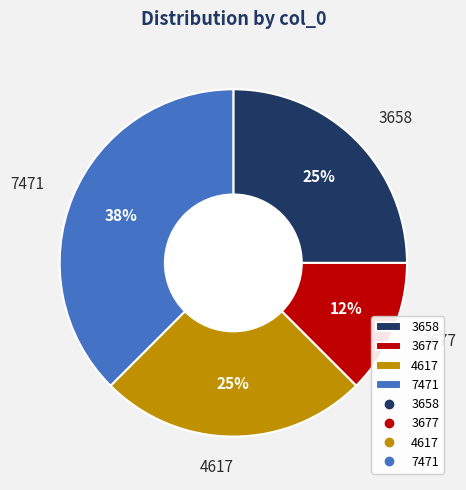

Combined, do 3658 and 3677 account for over 50%?

No